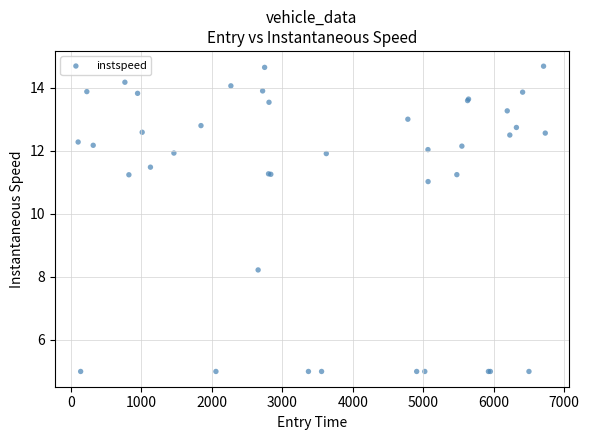

What Y value in the scatter plot is closest to 9?

8.2